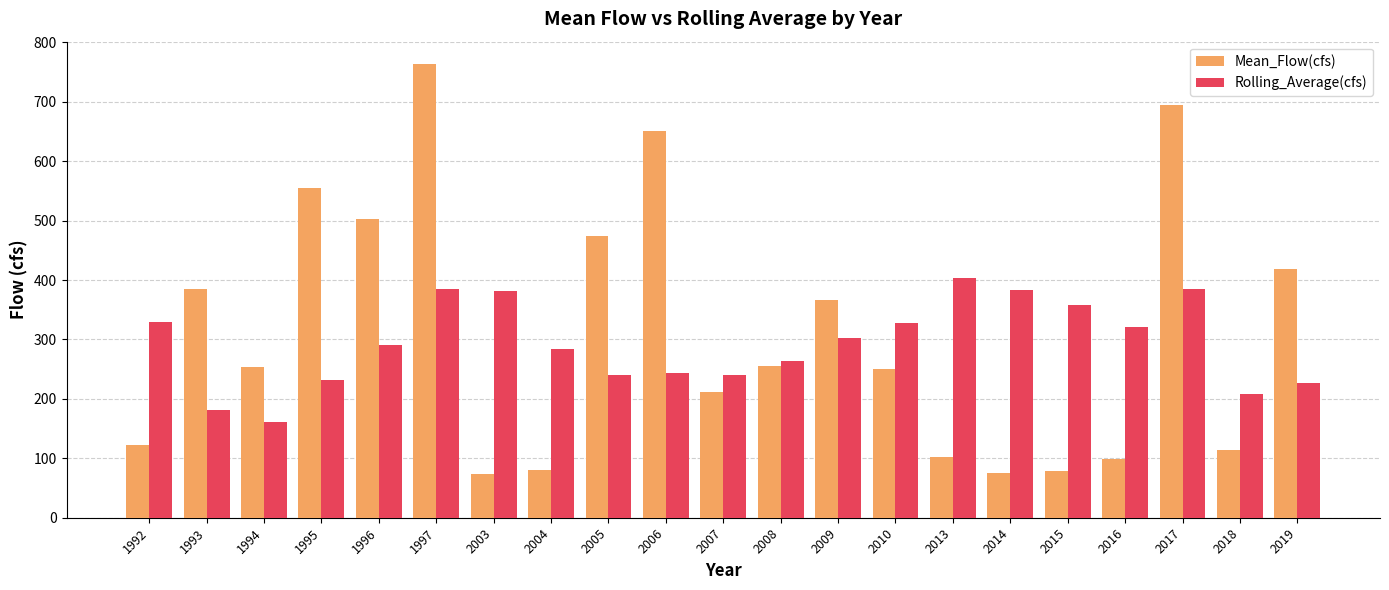

What is the difference between the Rolling_Average(cfs) values at 1994 and 2005?

78.5